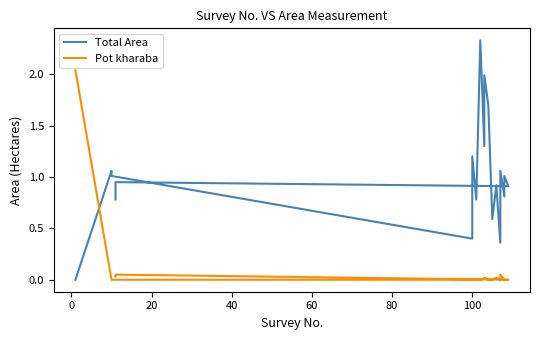

What are all the series names shown in the legend?

Total Area, Pot kharaba